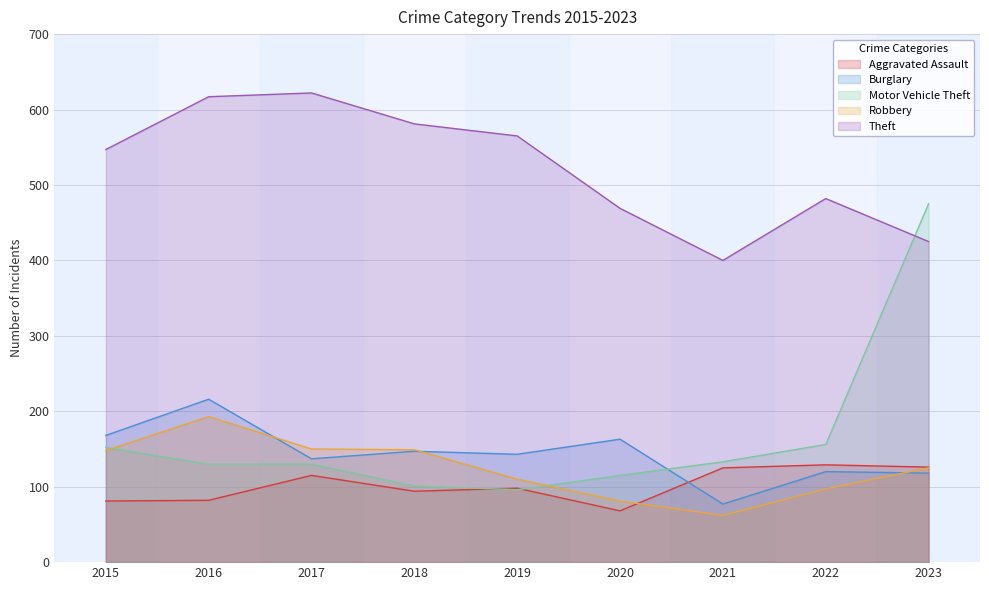

Where is the first local maximum for Robbery?

2016